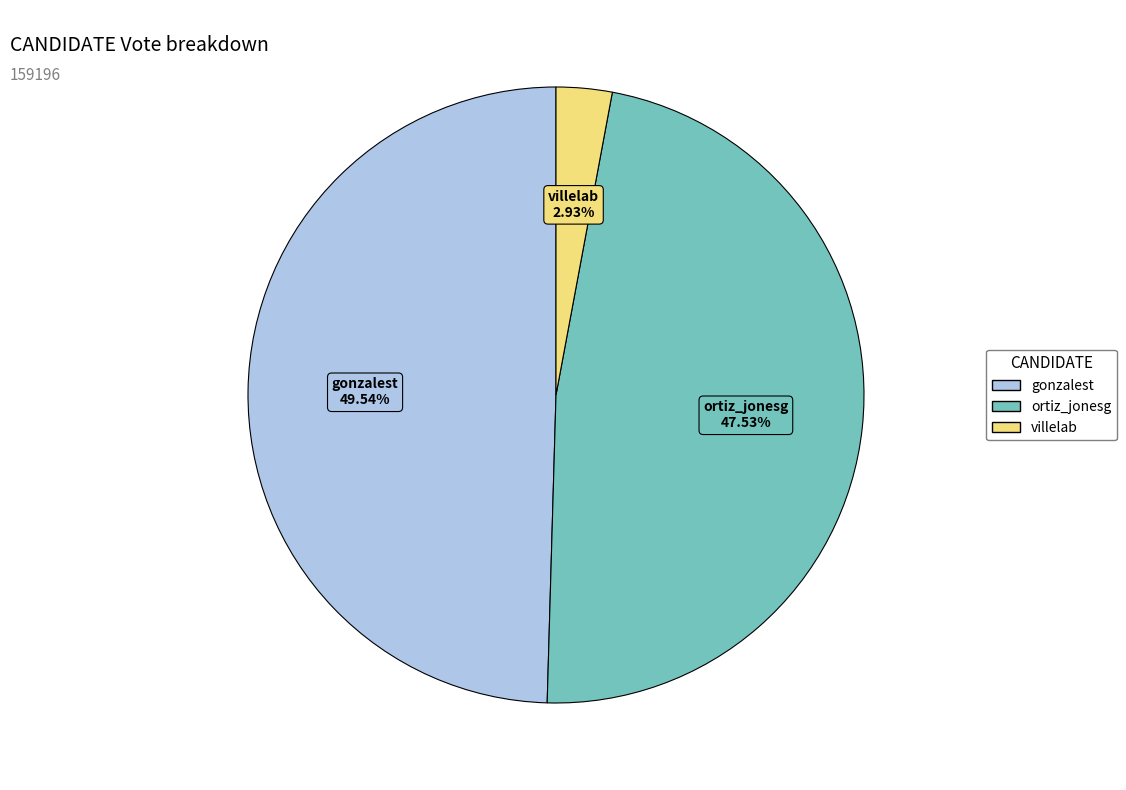

Is there any slice that represents more than half of the pie?

No